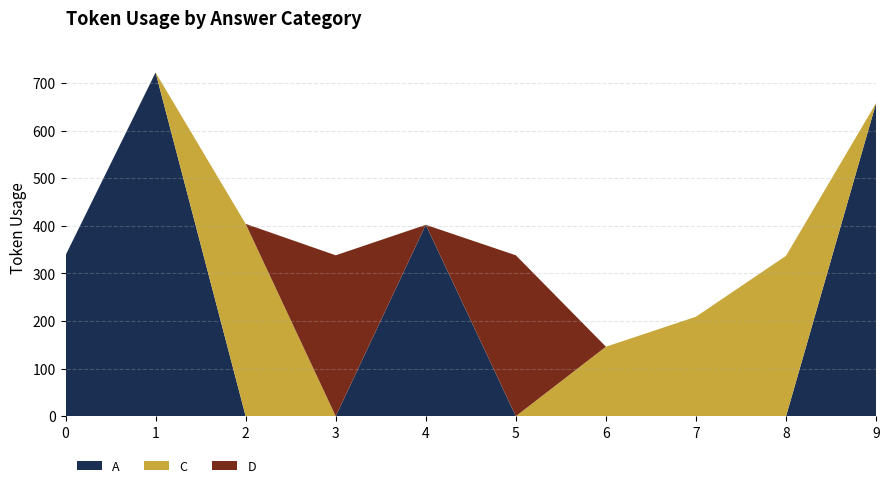

Reading left to right, transcribe all the data shown in this chart.

A: 0=338	1=722	2=0	3=0	4=402	5=0	6=0	7=0	8=0	9=658
C: 0=0	1=0	2=404	3=0	4=0	5=0	6=146	7=209	8=337	9=0
D: 0=0	1=0	2=0	3=338	4=0	5=338	6=0	7=0	8=0	9=0